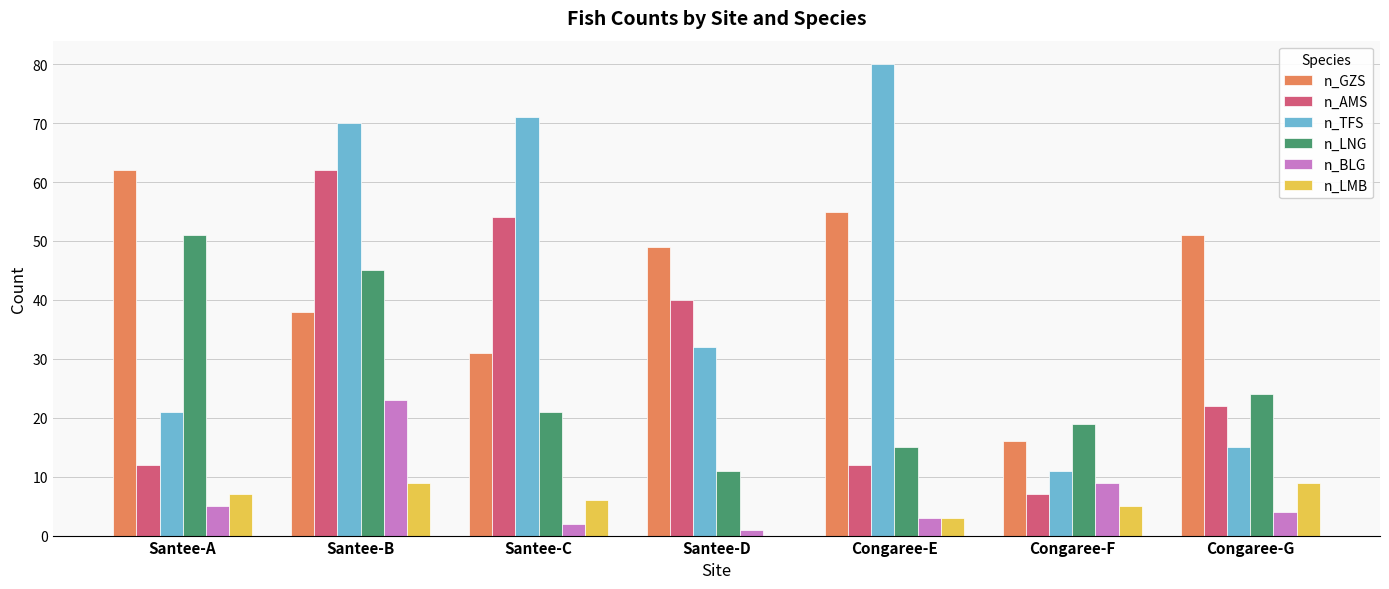

Which category has the highest value across all series?

Congaree-E